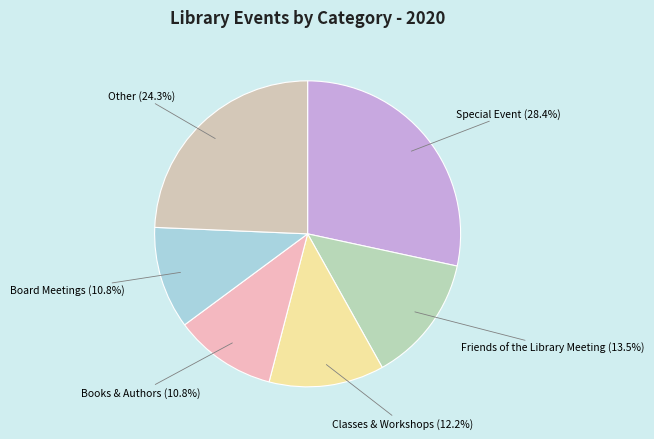

Which has a higher value, Classes & Workshops or Friends of the Library Meeting?

Friends of the Library Meeting